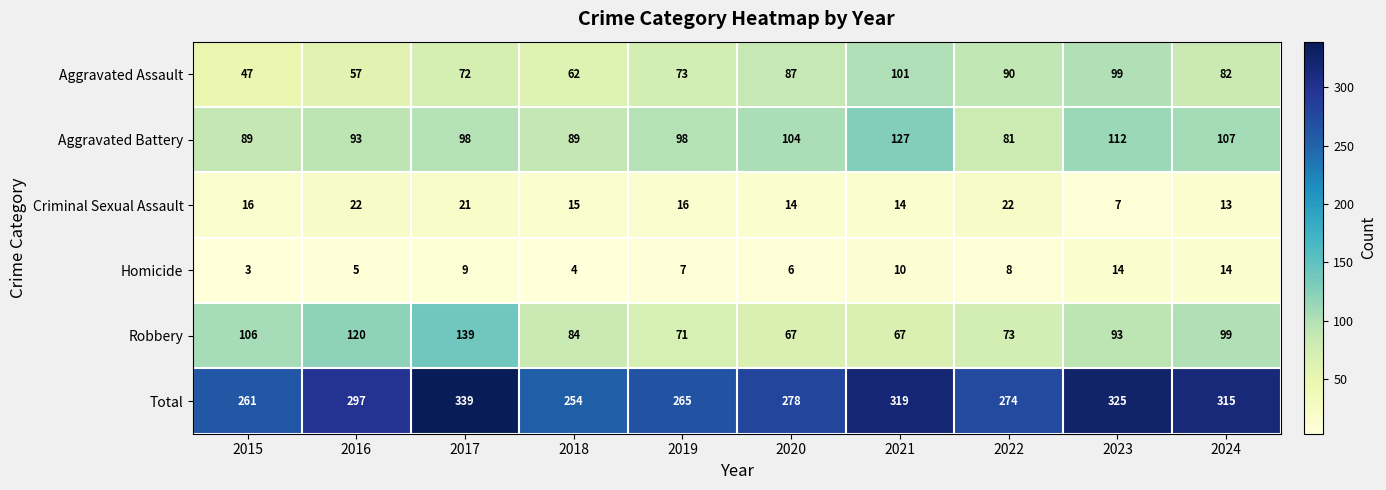

What is the difference between the Homicide values at 2022 and 2023?

6